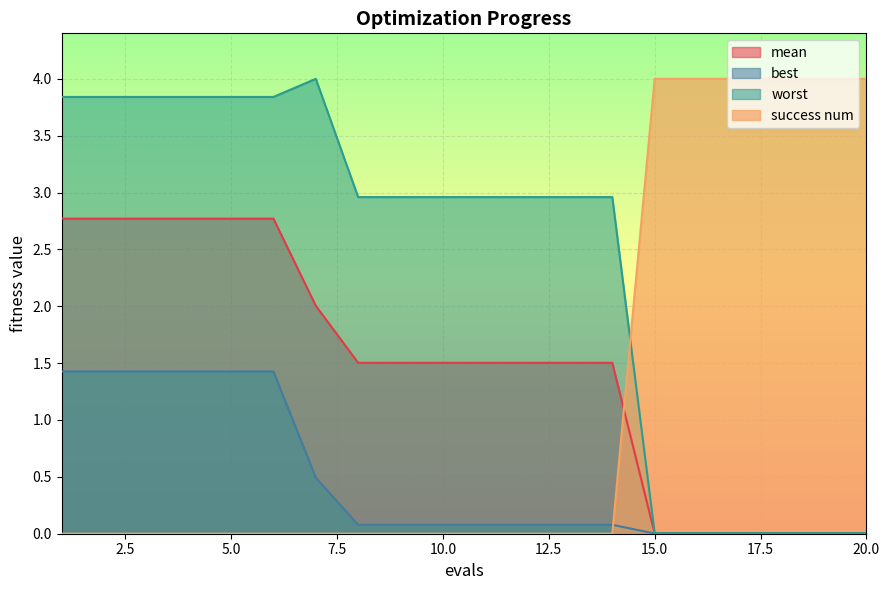

Which series has the largest total across all categories?

worst